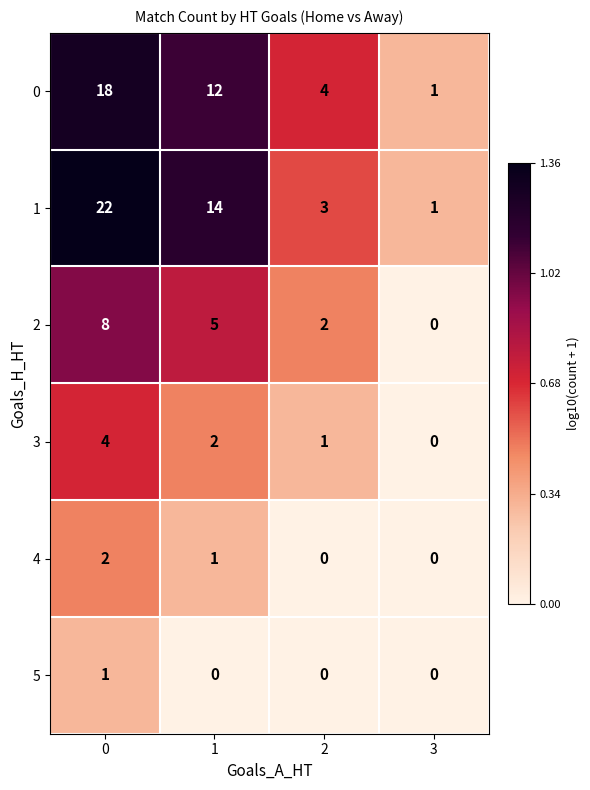

What is the maximum value shown in the chart?

22